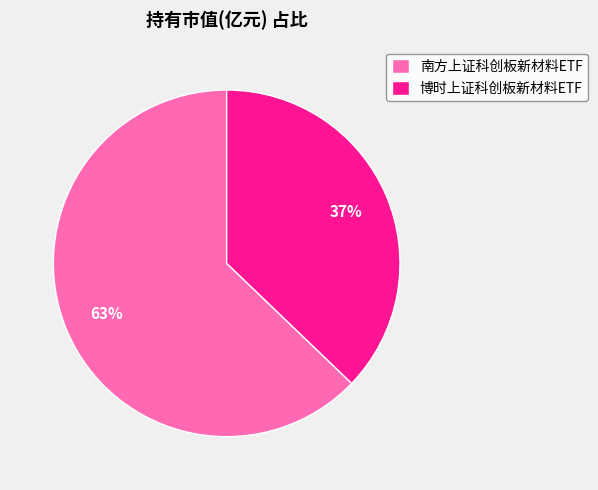

True or false: 博时上证科创板新材料ETF accounts for 26% of the total.

False